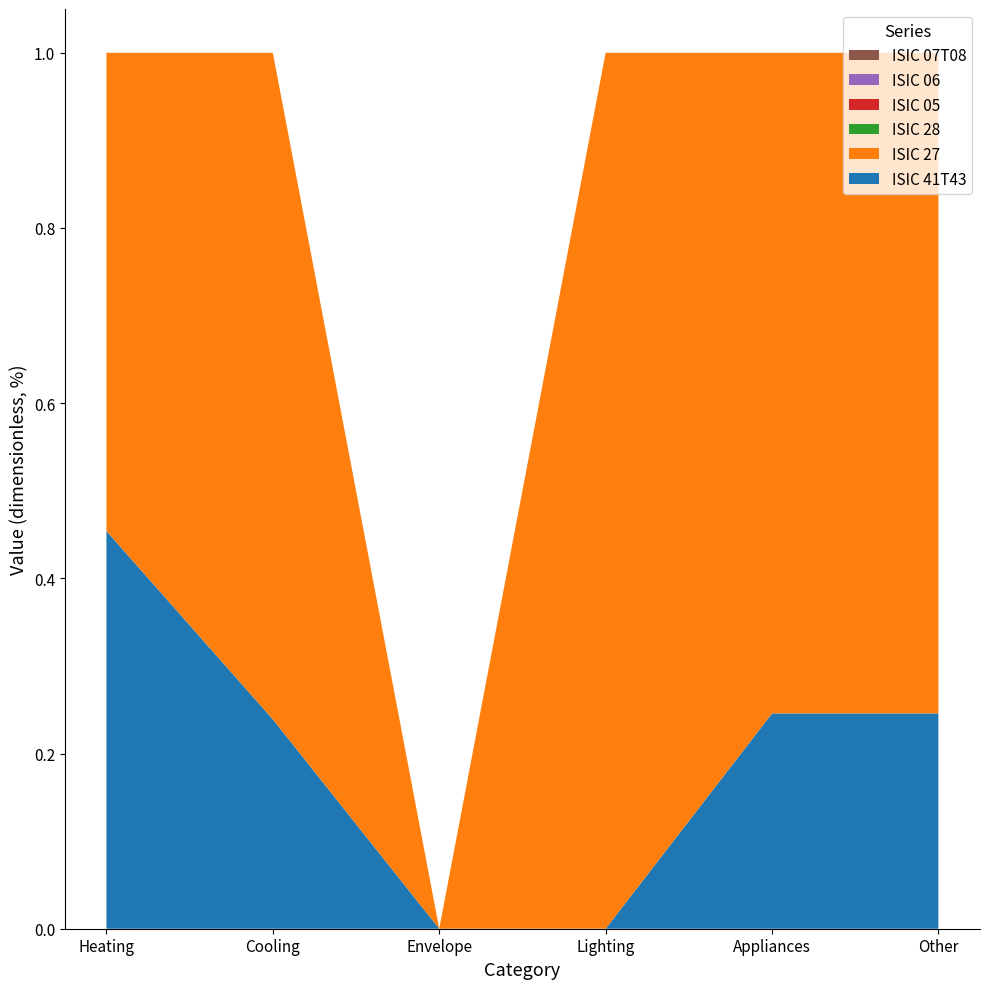

Reading left to right, list all the values displayed in this chart.

ISIC 41T43: Heating=0.5	Cooling=0.2	Envelope=0.0	Lighting=0.0	Appliances=0.2	Other=0.2
ISIC 27: Heating=0.5	Cooling=0.8	Envelope=0.0	Lighting=1.0	Appliances=0.8	Other=0.8
ISIC 28: Heating=0.0	Cooling=0.0	Envelope=0.0	Lighting=0.0	Appliances=0.0	Other=0.0
ISIC 05: Heating=0.0	Cooling=0.0	Envelope=0.0	Lighting=0.0	Appliances=0.0	Other=0.0
ISIC 06: Heating=0.0	Cooling=0.0	Envelope=0.0	Lighting=0.0	Appliances=0.0	Other=0.0
ISIC 07T08: Heating=0.0	Cooling=0.0	Envelope=0.0	Lighting=0.0	Appliances=0.0	Other=0.0